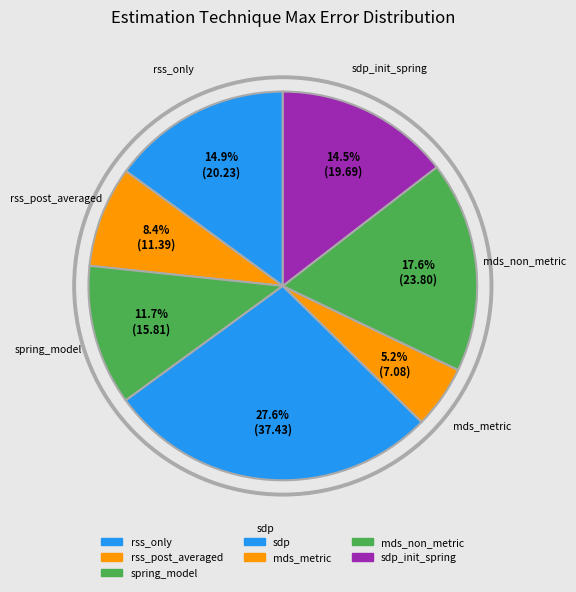

How many segments does this pie chart have?

7